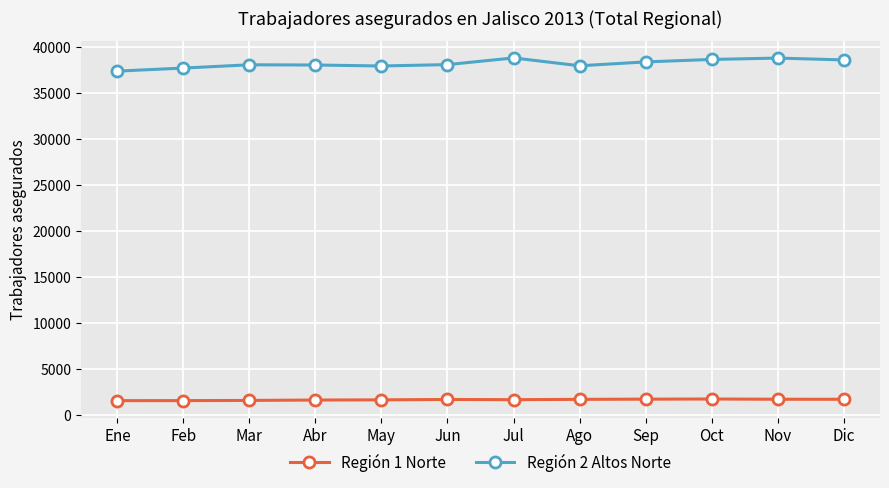

What is the sum of all Región 2 Altos Norte values?

458133